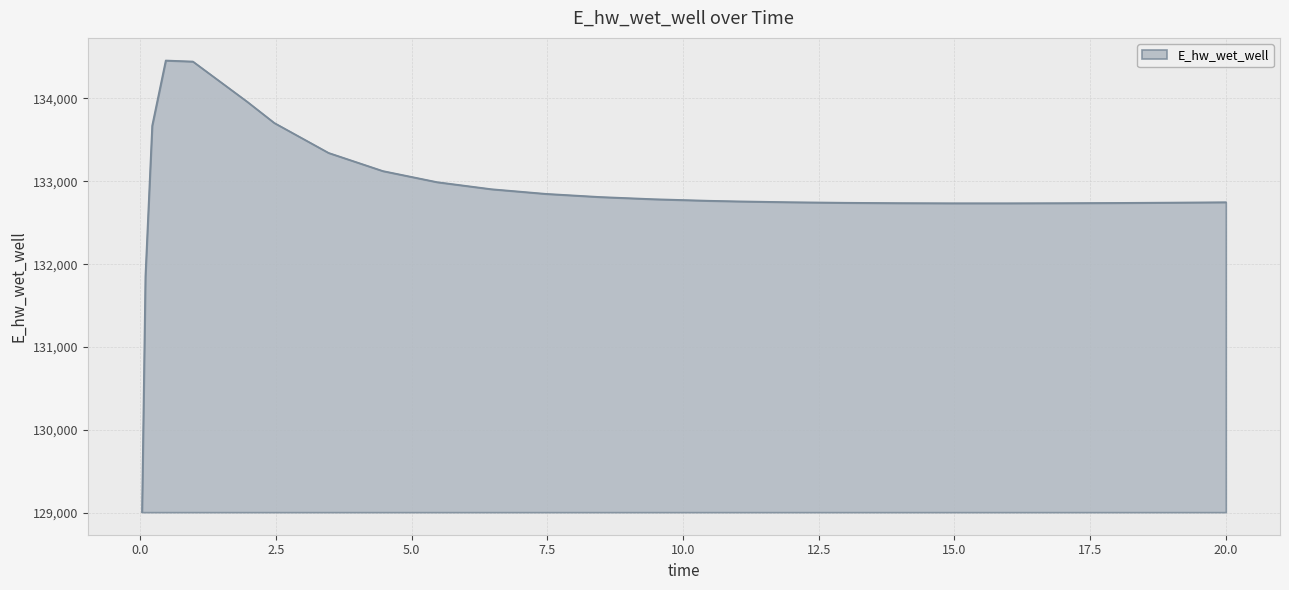

What is the difference between the maximum and minimum values?

5451.3